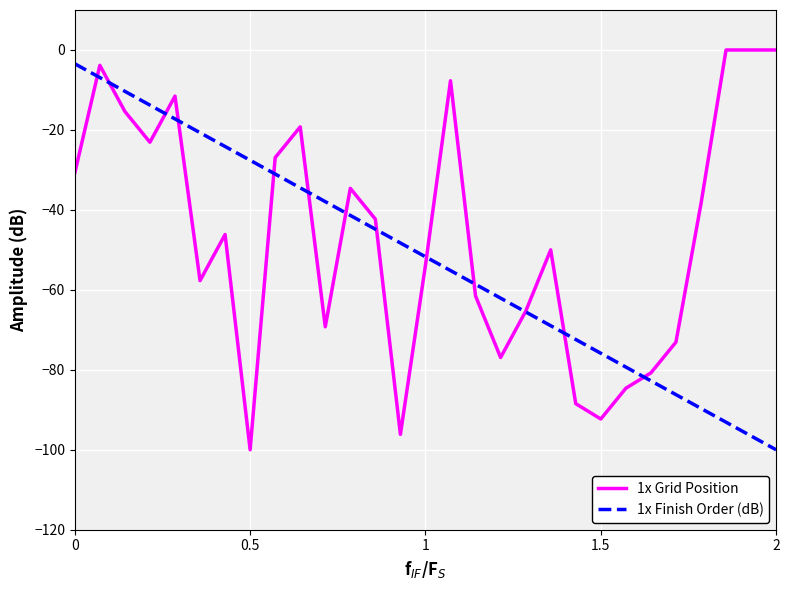

How many series are shown in this chart?

2